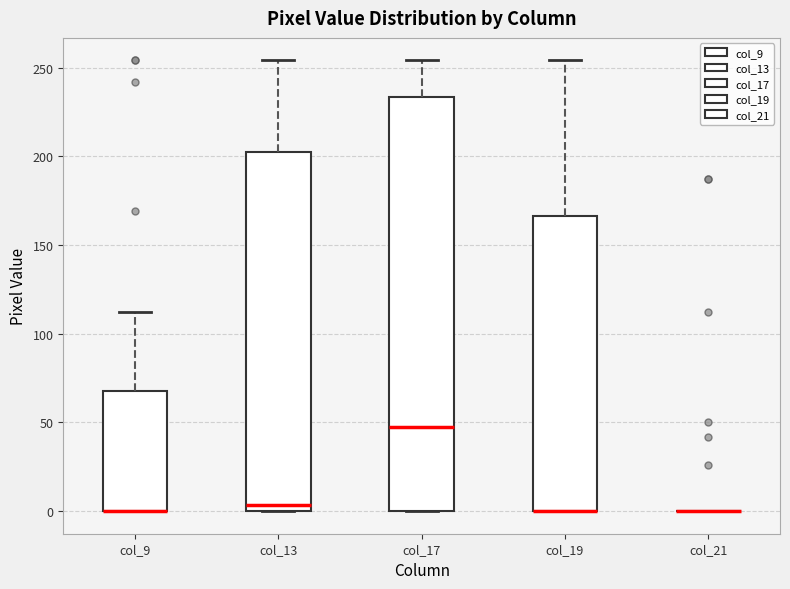

Reading left to right, transcribe this box plot: for each box, give where its median line is, the range the box spans, and where its two whiskers end, as read against the y-axis. The values are not printed on the chart, so give them approximately, as read against the axis.

col_9: median 0 (drawn on the box's lower edge), box 0 to 70, whiskers 0 to 110
col_13: median 5, box 0 to 200, whiskers 0 to 255
col_17: median 50, box 0 to 235, whiskers 0 to 255
col_19: median 0 (drawn on the box's lower edge), box 0 to 165, whiskers 0 to 255
col_21: box collapsed to a line at 0, whiskers 0 to 0